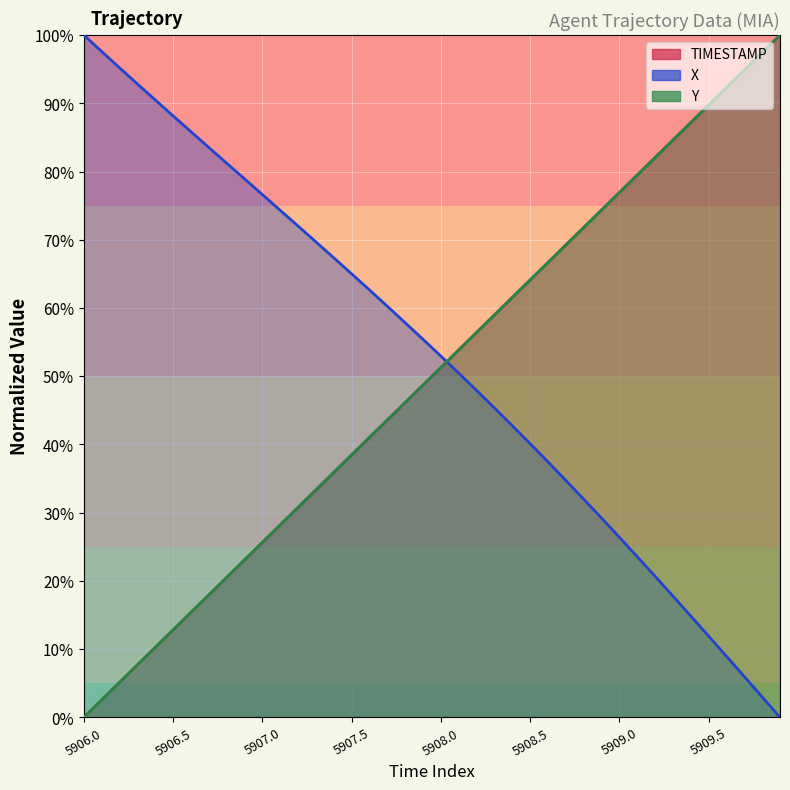

How many intersections are there between Y and TIMESTAMP?

7